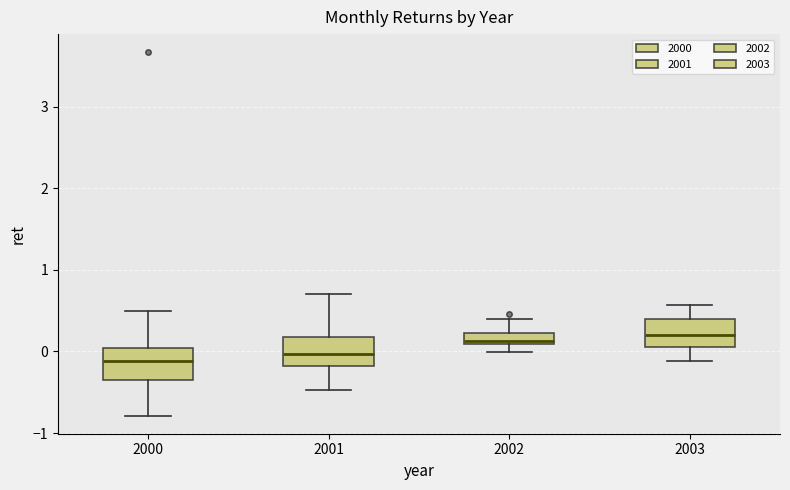

Where does the upper whisker of the box at x = 2003 end on the y-axis? The values are not printed on the chart, so give them approximately, as read against the axis.

0.6